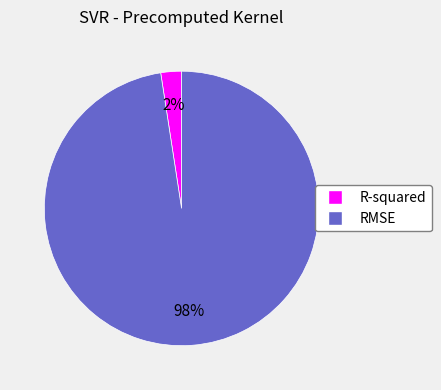

What percentage is the R-squared slice, to the nearest percent?

2%